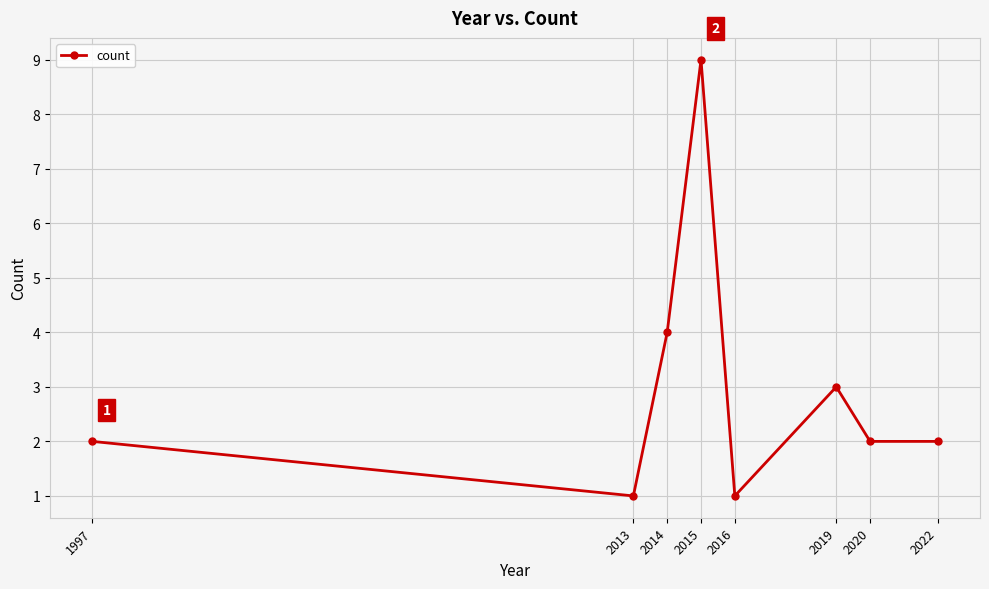

The chart shows a value of 2 at 2020. True or false?

True